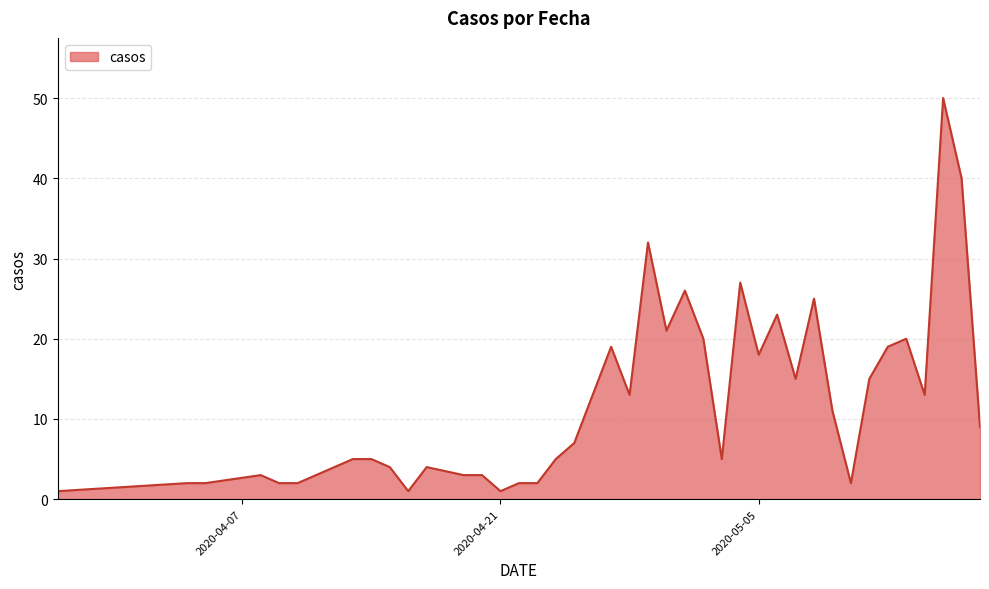

What is the difference between the maximum and minimum values?

49